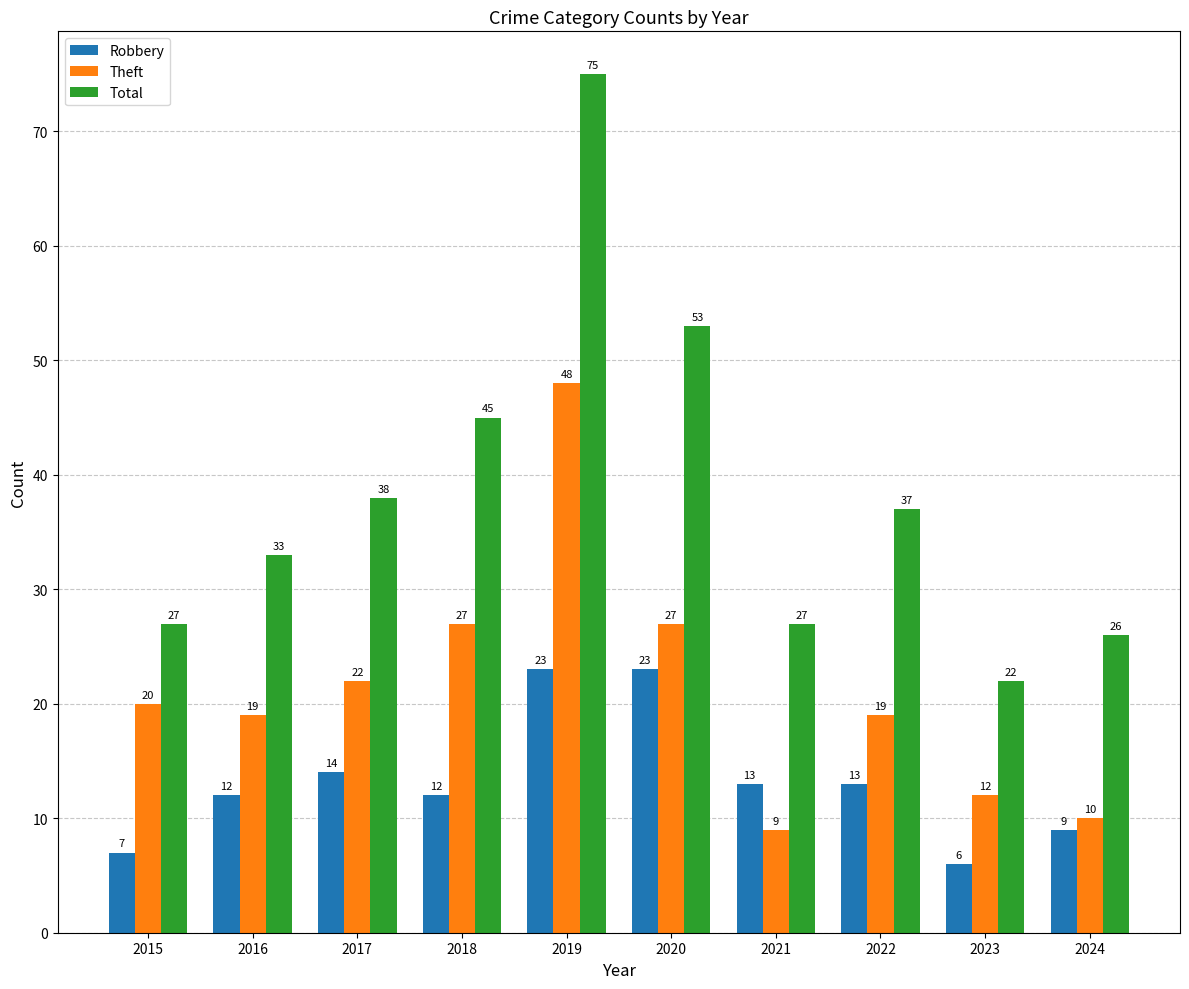

List the series in order of their peak value, lowest first.

Robbery, Theft, Total